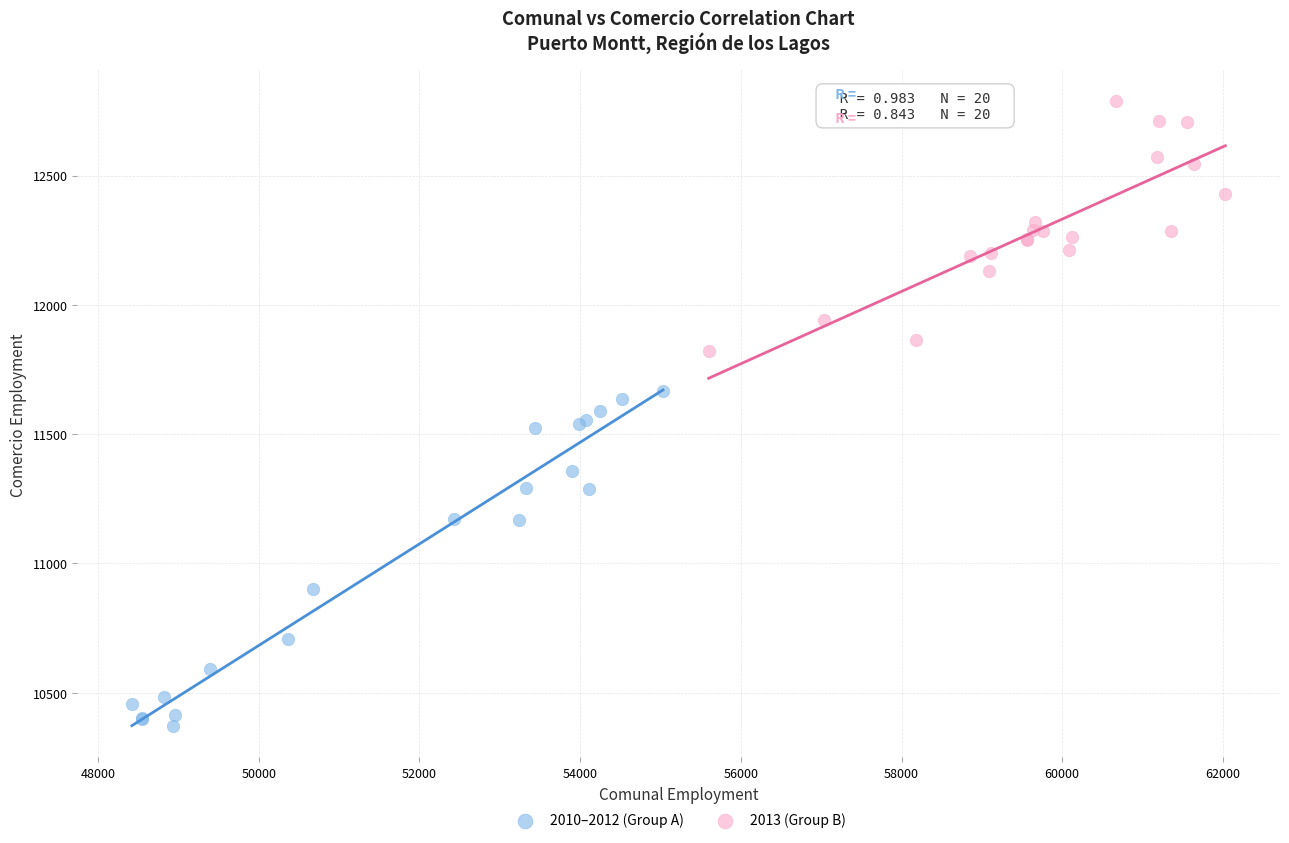

Which series reaches the minimum Y coordinate?

2010–2012 (Group A)